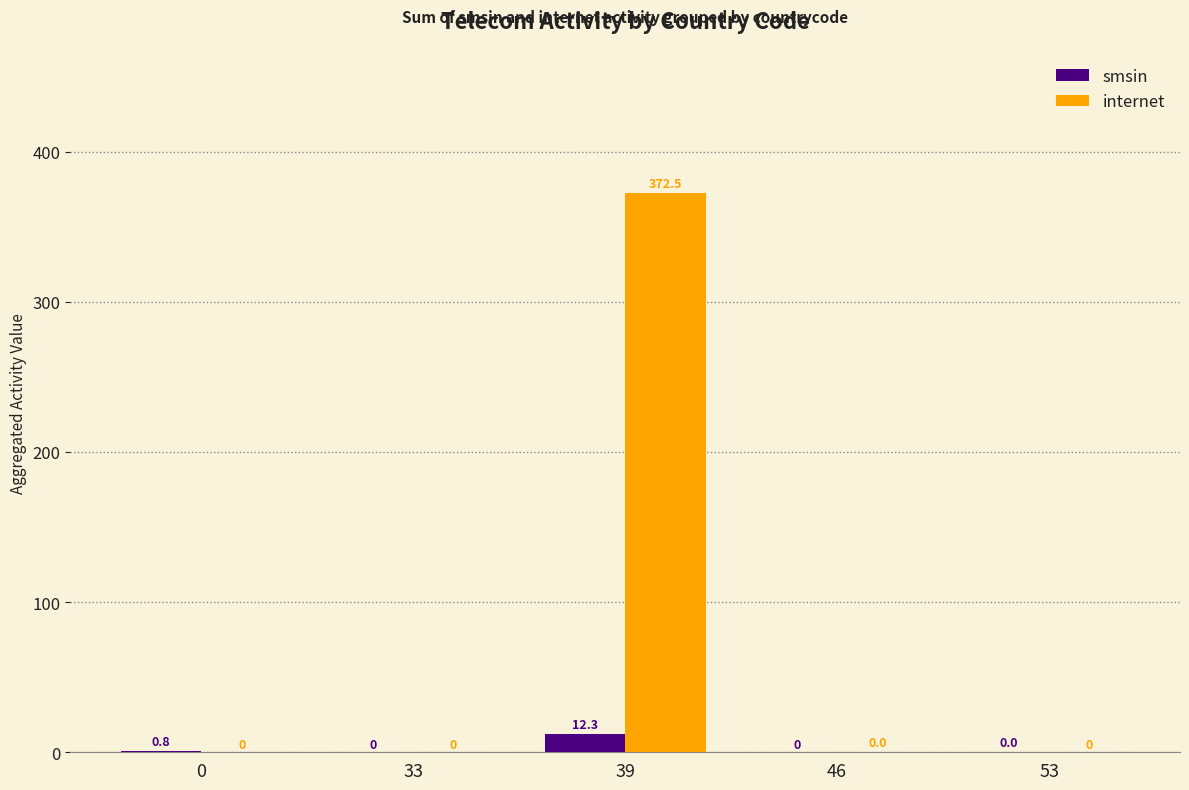

At which label does smsin reach its peak?

39